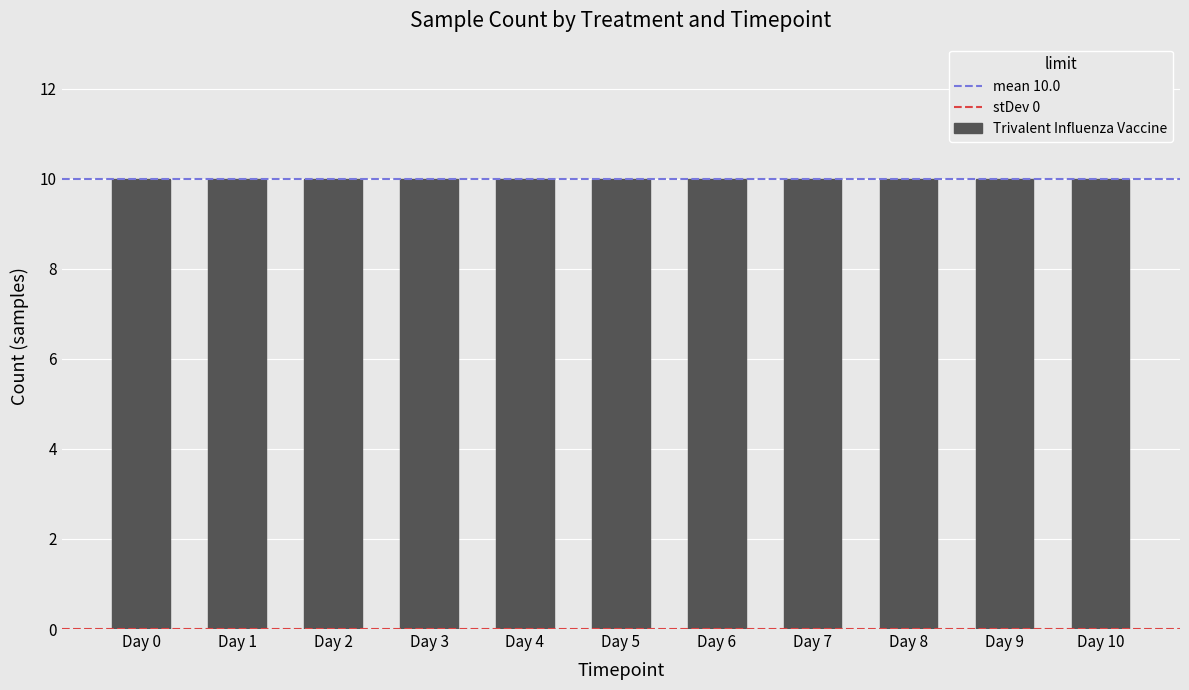

True or false: the data shows 3 at Day 7.

False